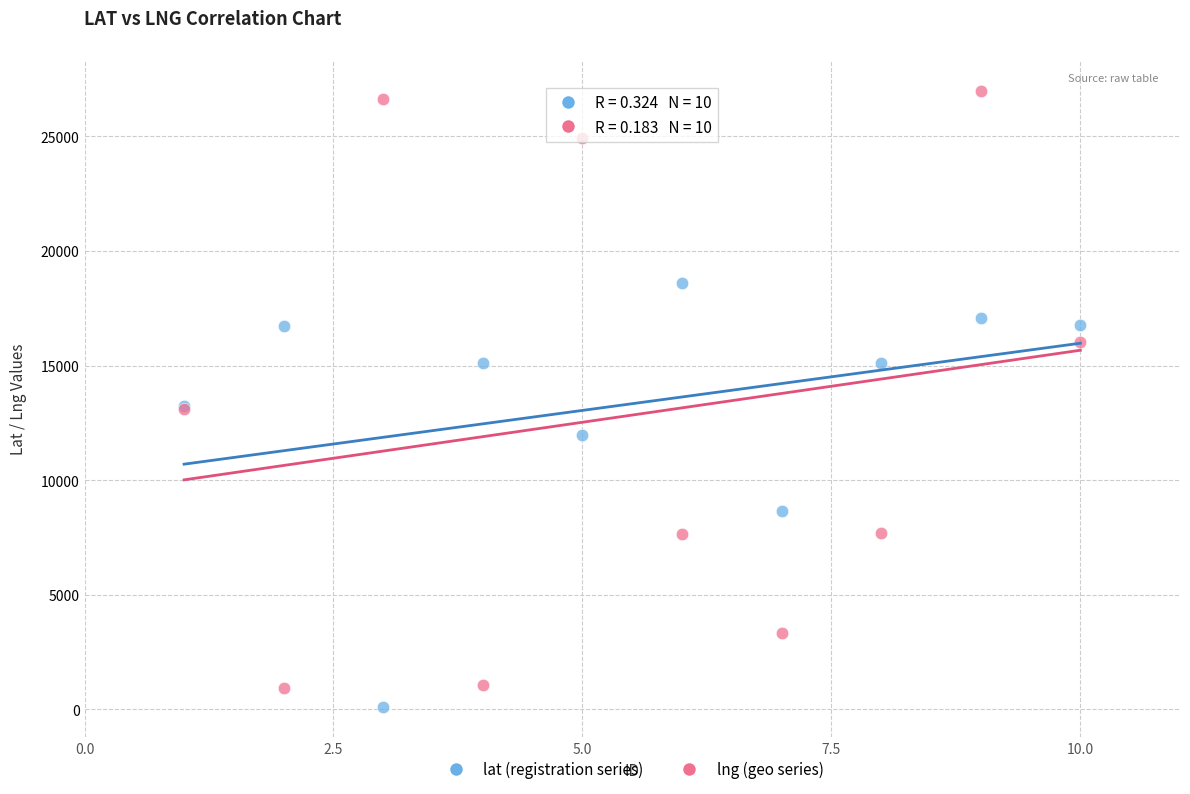

In the lat (registration series) series, what Y value is closest to 9370?

8661